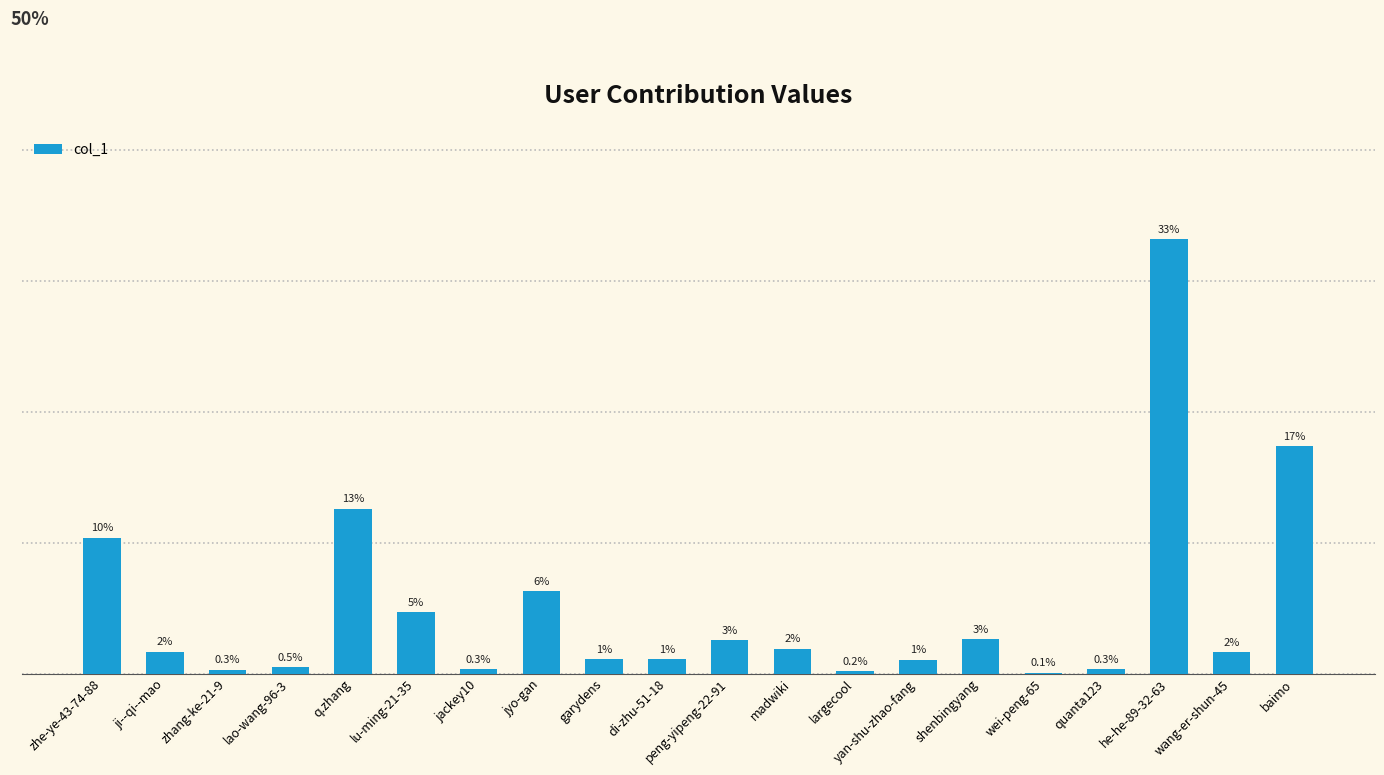

What is the label of the 18th bar from the right?

zhang-ke-21-9